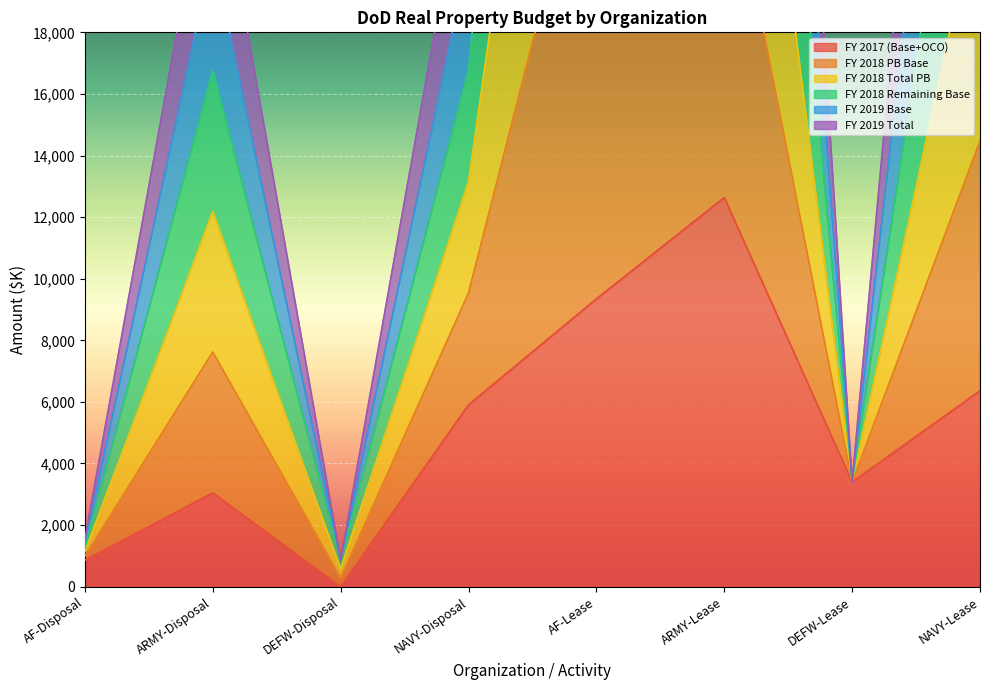

Does the chart display data point markers on the line(s)?

No